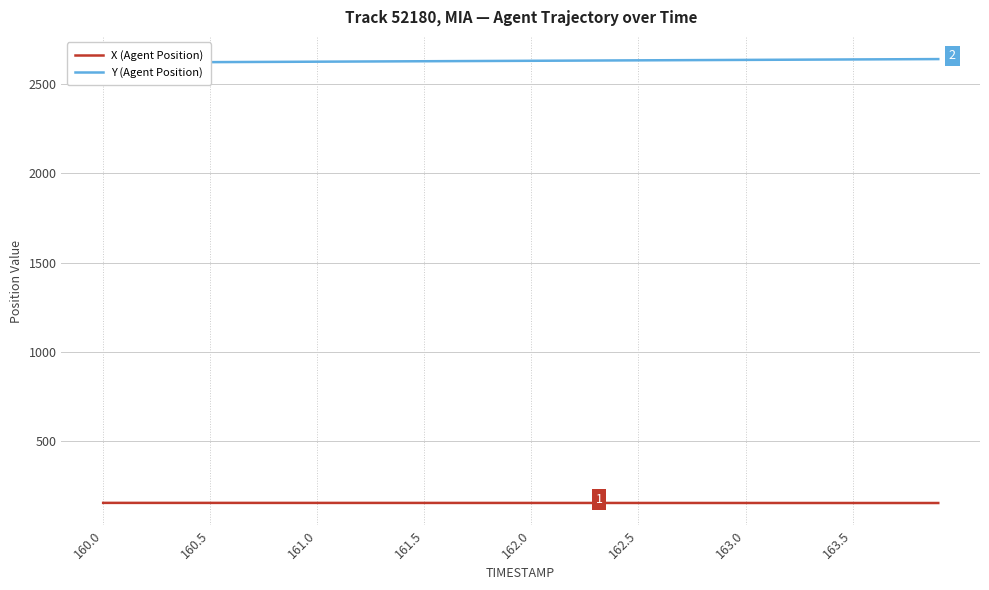

What is the lowest value of the X (Agent Position) series?

153.1